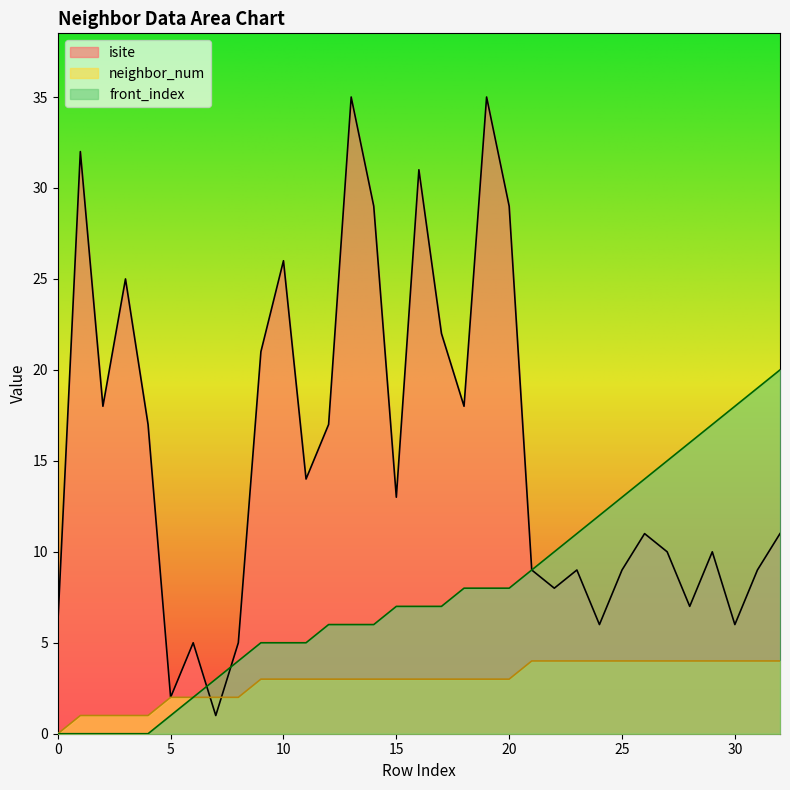

Reading right to left, extract all data points from this chart.

isite: 11	9	6	10	7	10	11	9	6	9	8	9	29	35	18	22	31	13	29	35	17	14	26	21	5	1	5	2	17	25	18	32	6
neighbor_num: 4	4	4	4	4	4	4	4	4	4	4	4	3	3	3	3	3	3	3	3	3	3	3	3	2	2	2	2	1	1	1	1	0
front_index: 20	19	18	17	16	15	14	13	12	11	10	9	8	8	8	7	7	7	6	6	6	5	5	5	4	3	2	1	0	0	0	0	0